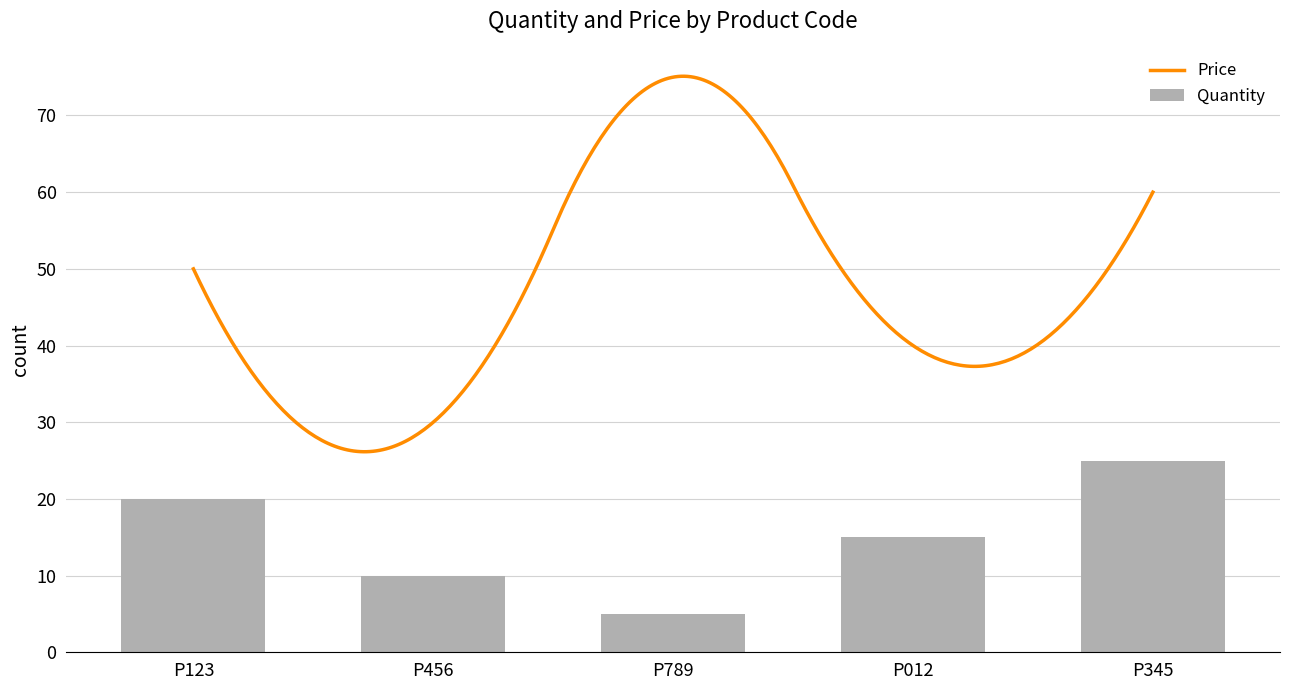

How many values are between 10 and 20?

3